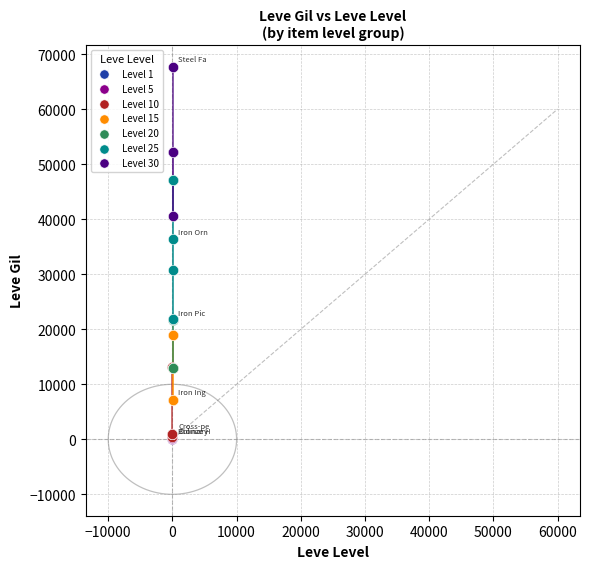

Which series reaches the maximum Y coordinate?

Level 30